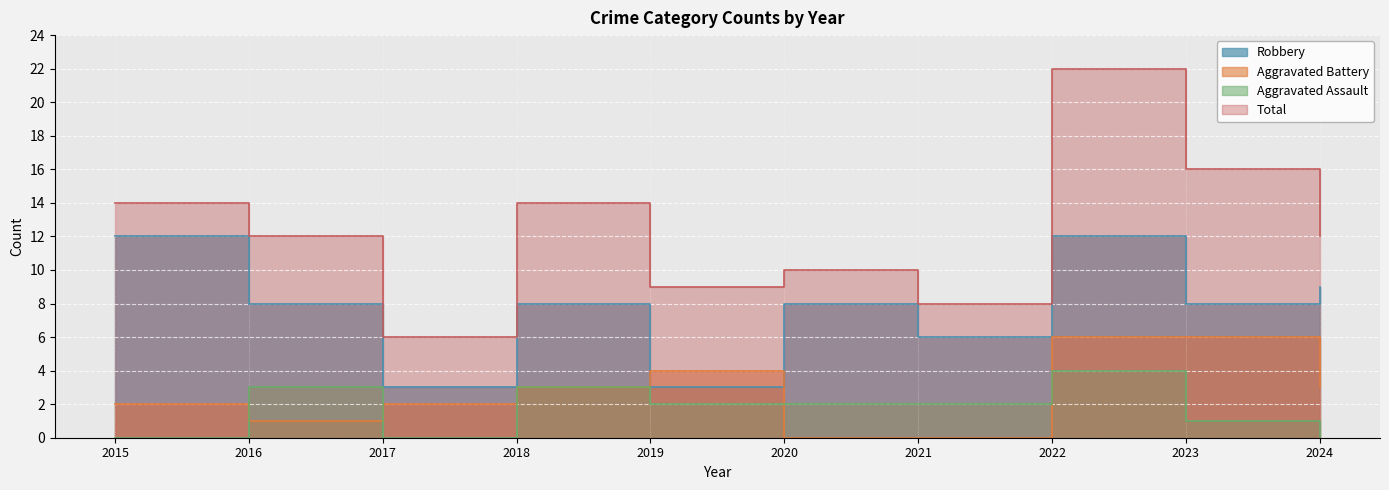

What is the lowest value of the Total series?

6